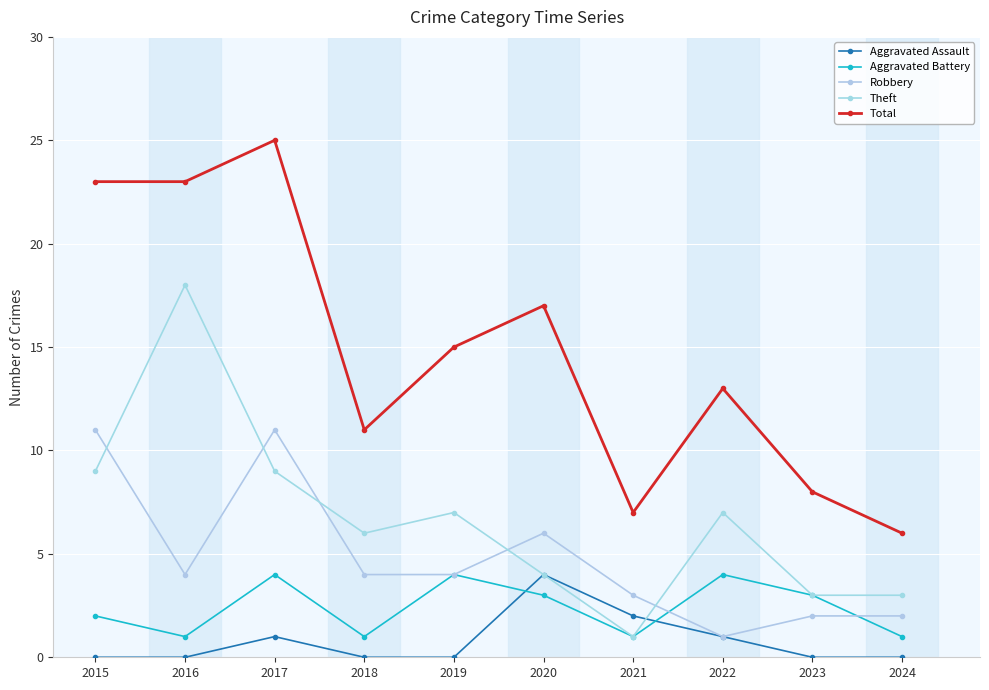

True or false: Theft and Total intersect in this chart.

False